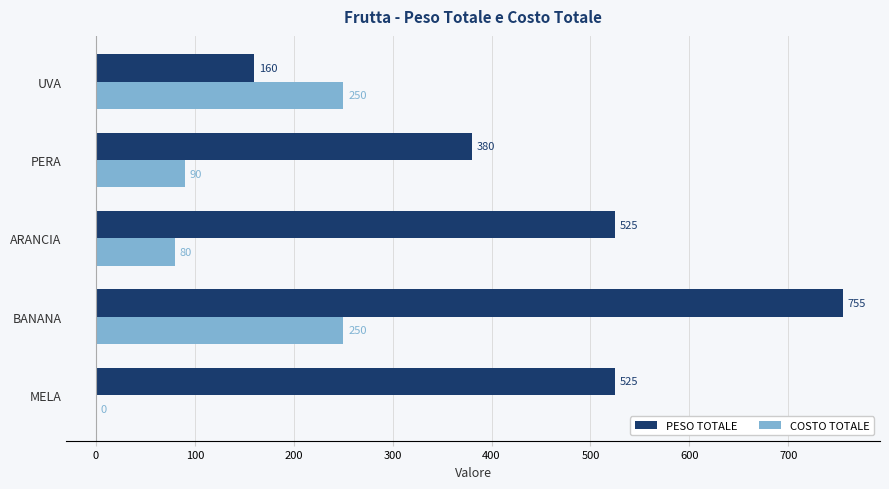

What is the average value of the COSTO TOTALE series?

134